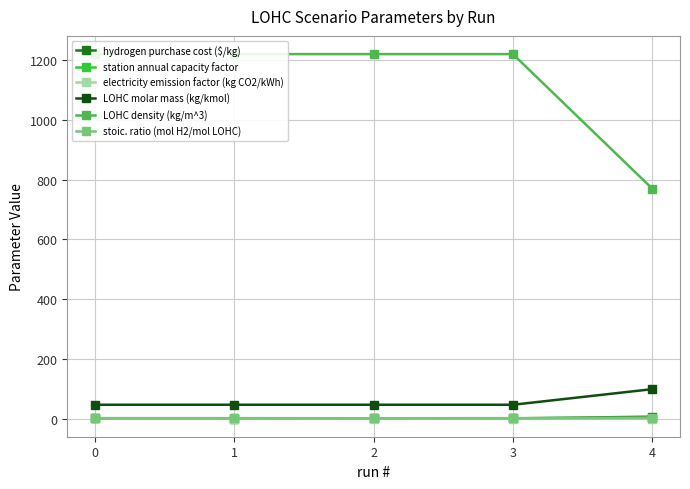

What is the difference between the maximum and minimum values in the station annual capacity factor series?

0.2